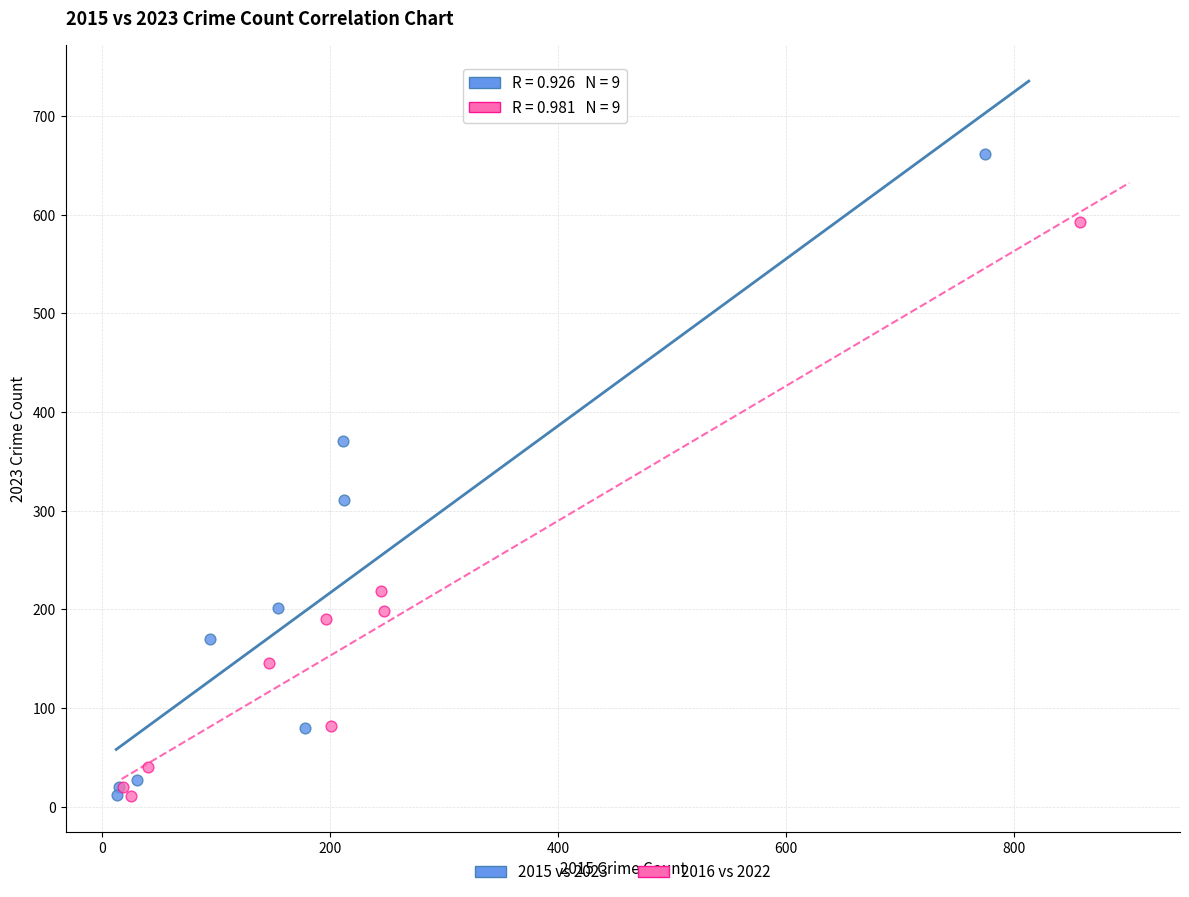

Which series contains the highest Y value?

2015 vs 2023